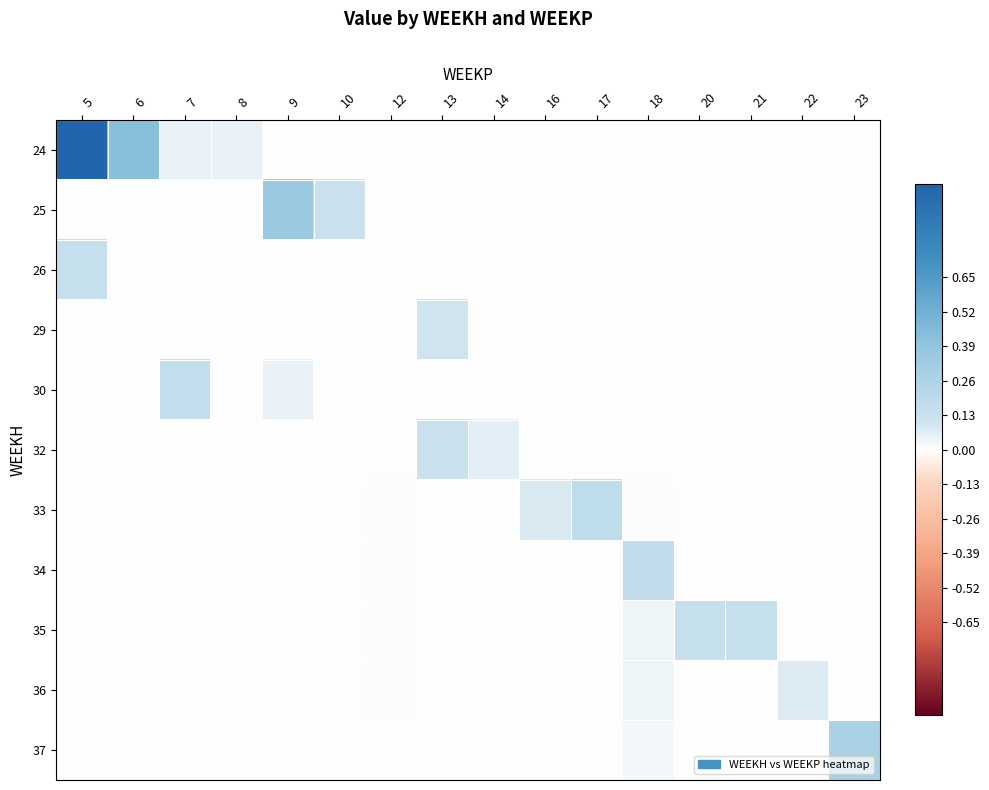

Reading left to right, transcribe all the data shown in this chart.

24: 5=1.0	6=0.4	7=0.1	8=0.0	9=0.0	10=0.0	12=0.0	13=0.0	14=0.0	16=0.0	17=0.0	18=0.0	20=0.0	21=0.0	22=0.0	23=0.0
25: 5=0.0	6=0.0	7=0.0	8=0.0	9=0.4	10=0.1	12=0.0	13=0.0	14=0.0	16=0.0	17=0.0	18=0.0	20=0.0	21=0.0	22=0.0	23=0.0
26: 5=0.2	6=0.0	7=0.0	8=0.0	9=0.0	10=0.0	12=0.0	13=0.0	14=0.0	16=0.0	17=0.0	18=0.0	20=0.0	21=0.0	22=0.0	23=0.0
29: 5=0.0	6=0.0	7=0.0	8=0.0	9=0.0	10=0.0	12=0.0	13=0.1	14=0.0	16=0.0	17=0.0	18=0.0	20=0.0	21=0.0	22=0.0	23=0.0
30: 5=0.0	6=0.0	7=0.2	8=0.0	9=0.0	10=0.0	12=0.0	13=0.0	14=0.0	16=0.0	17=0.0	18=0.0	20=0.0	21=0.0	22=0.0	23=0.0
32: 5=0.0	6=0.0	7=0.0	8=0.0	9=0.0	10=0.0	12=0.0	13=0.1	14=0.1	16=0.0	17=0.0	18=0.0	20=0.0	21=0.0	22=0.0	23=0.0
33: 5=0.0	6=0.0	7=0.0	8=0.0	9=0.0	10=0.0	12=0.0	13=0.0	14=0.0	16=0.1	17=0.2	18=0.0	20=0.0	21=0.0	22=0.0	23=0.0
34: 5=0.0	6=0.0	7=0.0	8=0.0	9=0.0	10=0.0	12=0.0	13=0.0	14=0.0	16=0.0	17=0.0	18=0.2	20=0.0	21=0.0	22=0.0	23=0.0
35: 5=0.0	6=0.0	7=0.0	8=0.0	9=0.0	10=0.0	12=0.0	13=0.0	14=0.0	16=0.0	17=0.0	18=0.0	20=0.2	21=0.2	22=0.0	23=0.0
36: 5=0.0	6=0.0	7=0.0	8=0.0	9=0.0	10=0.0	12=0.0	13=0.0	14=0.0	16=0.0	17=0.0	18=0.0	20=0.0	21=0.0	22=0.1	23=0.0
37: 5=0.0	6=0.0	7=0.0	8=0.0	9=0.0	10=0.0	12=0.0	13=0.0	14=0.0	16=0.0	17=0.0	18=0.0	20=0.0	21=0.0	22=0.0	23=0.3